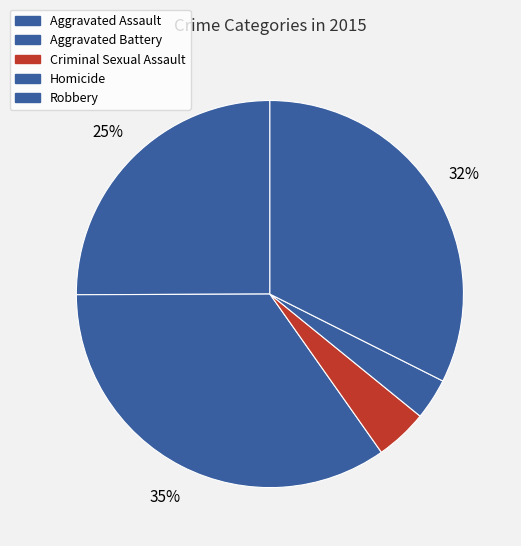

To the nearest percent, what is the combined percentage of Aggravated Assault and Criminal Sexual Assault?

29%